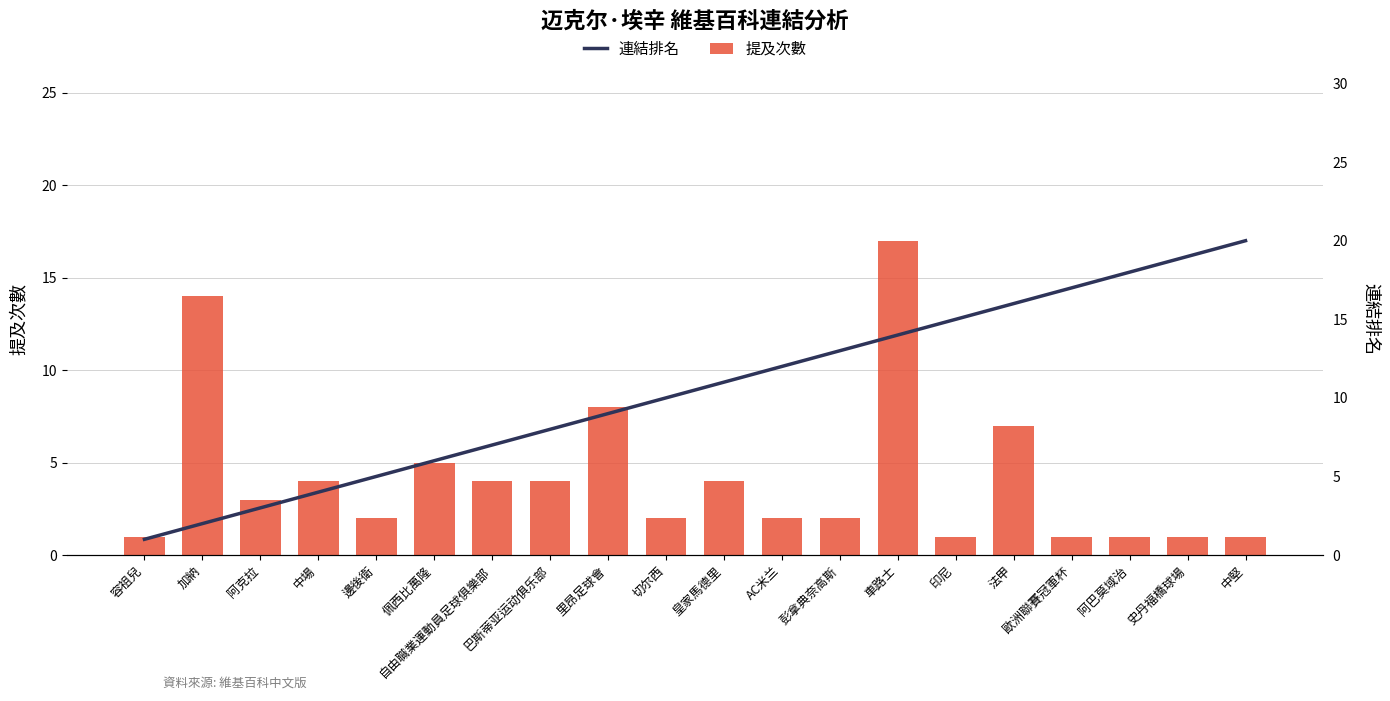

Rank the categories by 提及次數 value from highest to lowest.

車路士, 加納, 里昂足球會, 法甲, 佩西比萬隆, 中場, 自由職業運動員足球俱樂部, 巴斯蒂亚运动俱乐部, 皇家馬德里, 阿克拉, 邊後衛, 切尔西, AC米兰, 彭拿典奈高斯, 容祖兒, 印尼, 歐洲聯賽冠軍杯, 阿巴莫域治, 史丹福橋球場, 中堅